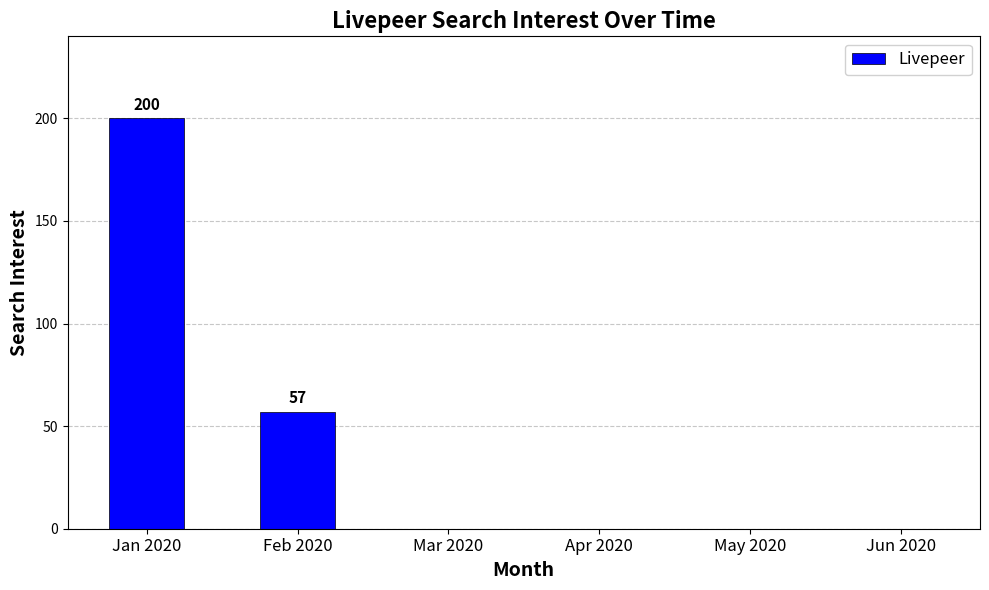

Which category has the highest value across all series?

Jan 2020